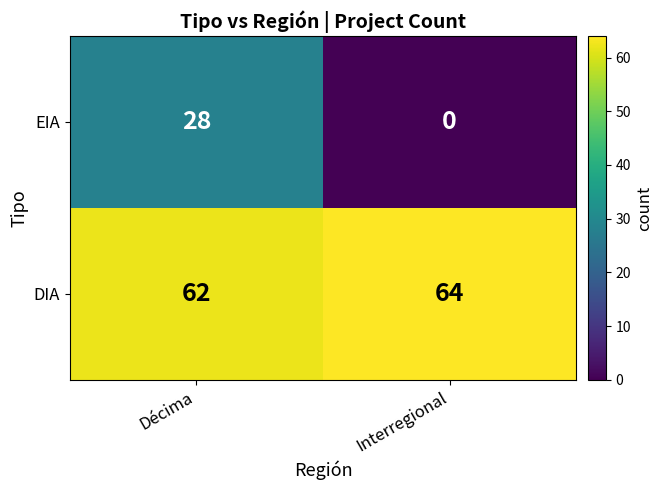

The value of EIA at Décima is 15. True or false?

False